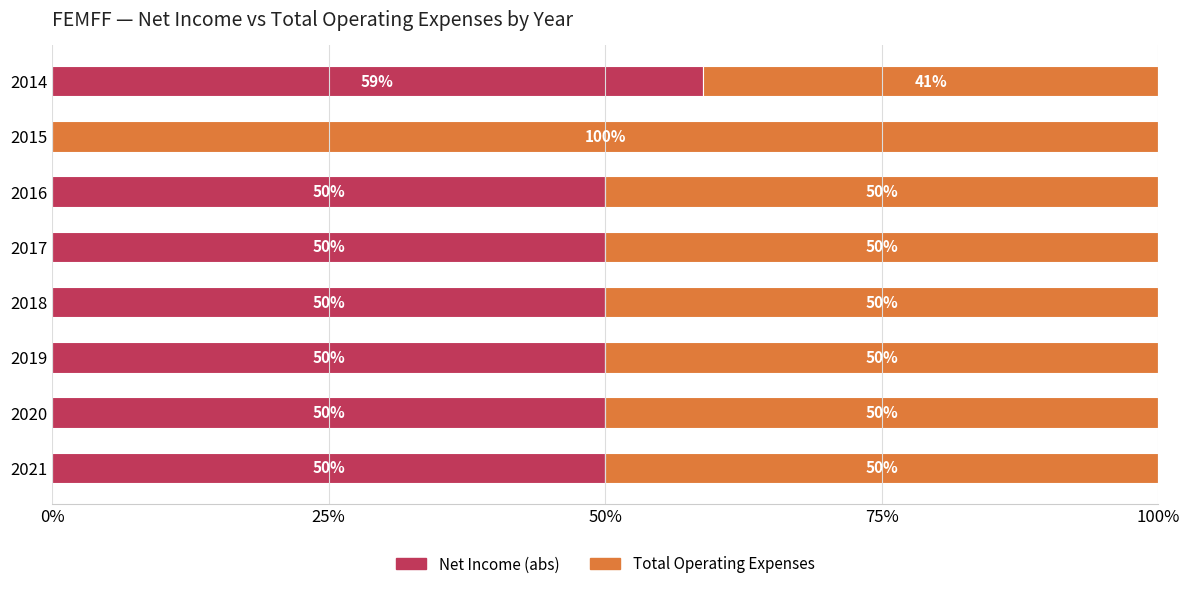

At which label does Net Income (abs) reach its peak?

2014